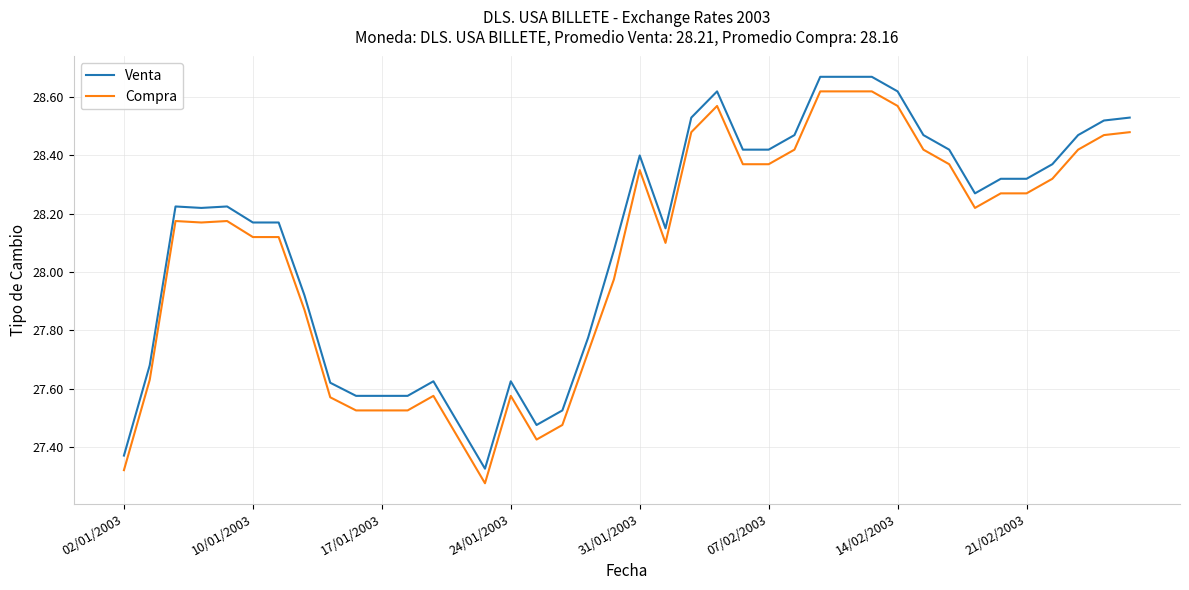

True or false: Venta and Compra intersect in this chart.

False